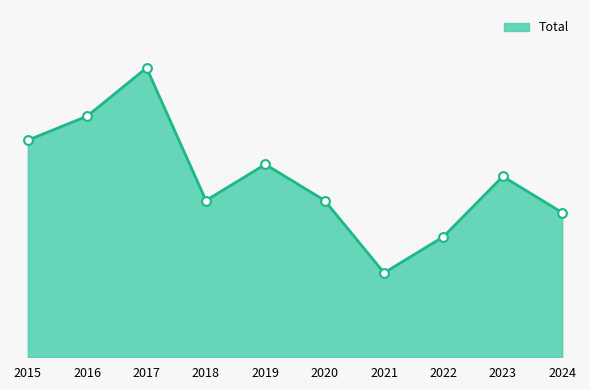

What is the ratio of the value at 2020 to the value at 2019?

0.8